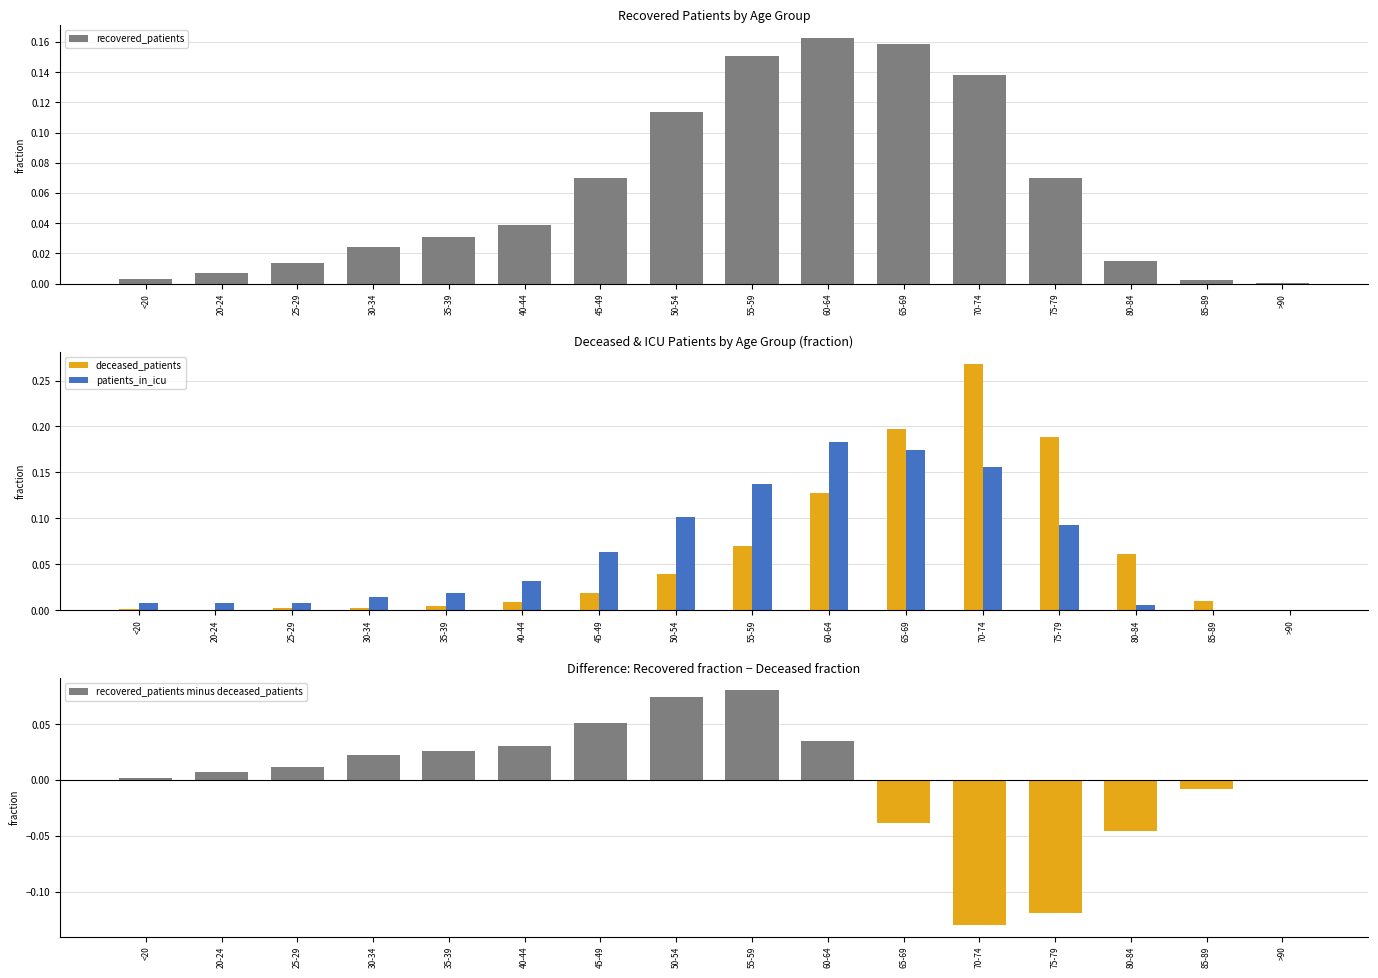

What are all the series names shown in the legend?

recovered_patients, deceased_patients, patients_in_icu, recovered_patients minus deceased_patients